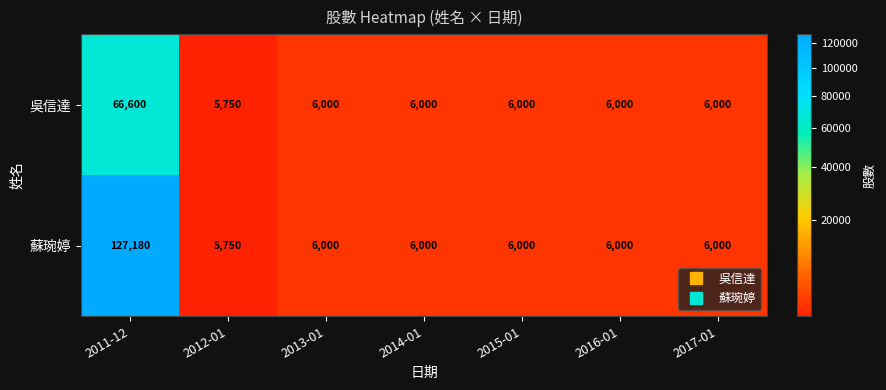

Which label corresponds to the largest value in the chart?

2011-12